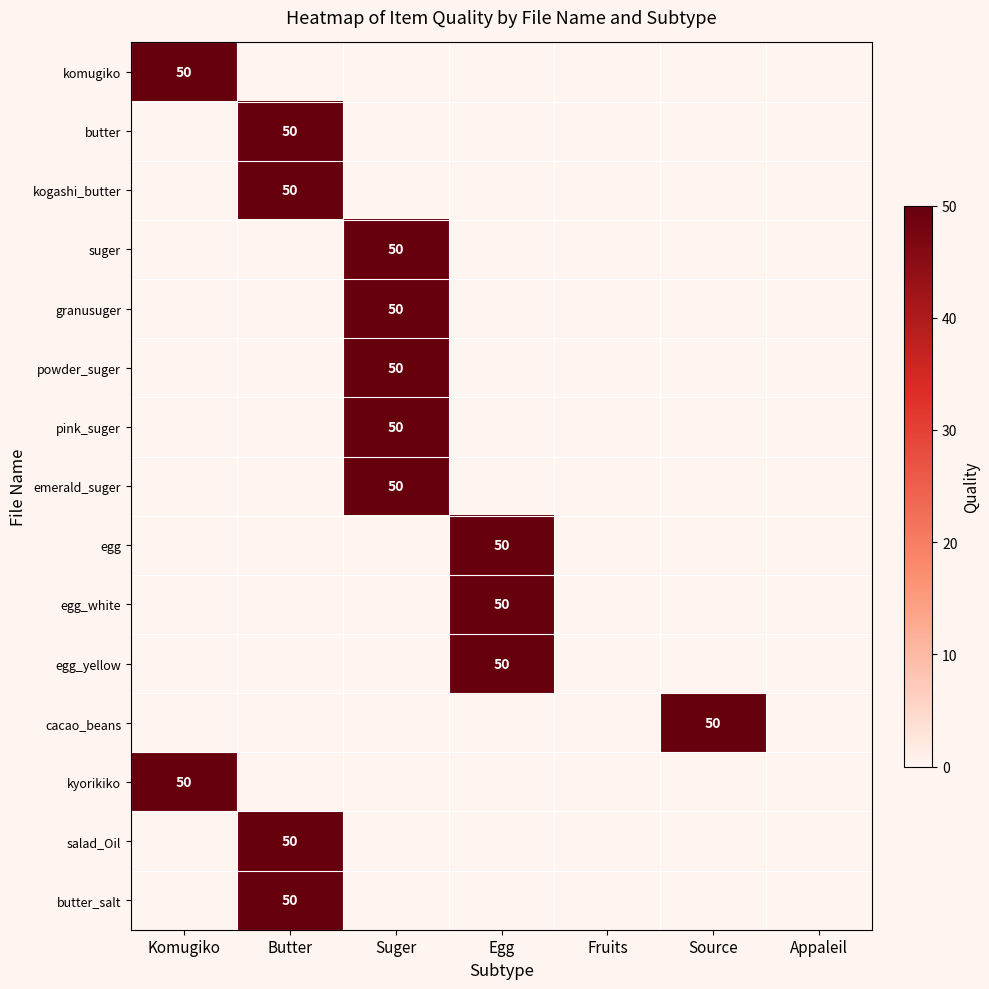

Is the value of egg_white at Source greater than the value of komugiko at Appaleil?

No